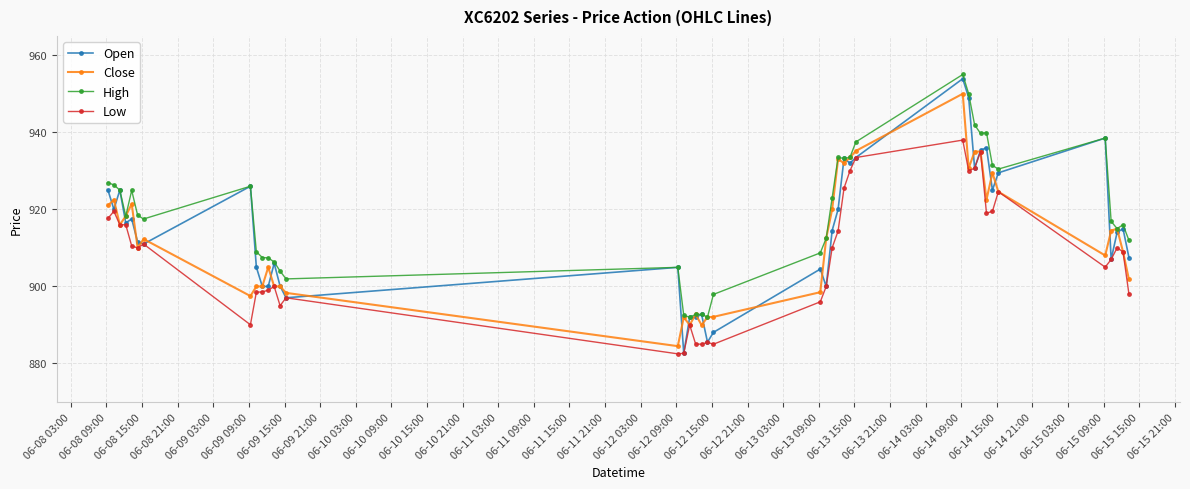

True or false: High and Low cross at least once.

False